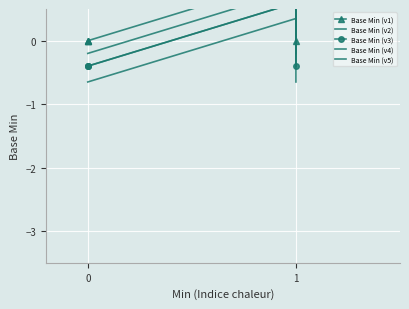

True or false: Base Min (v1) and Base Min (v3) cross at least once.

False